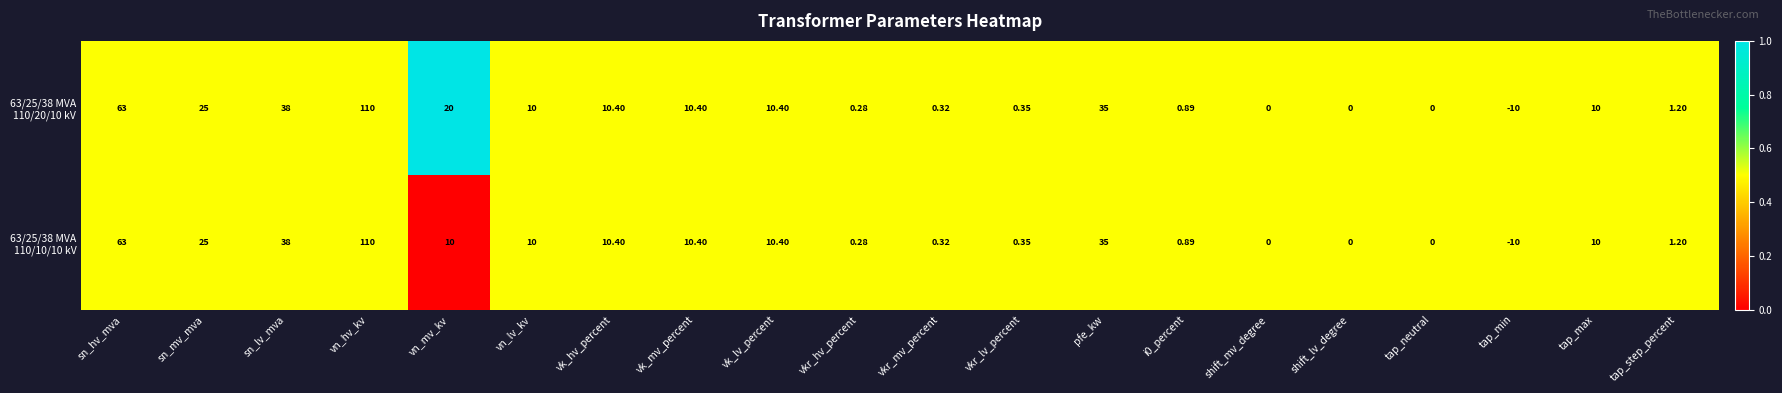

Which label corresponds to the smallest value in the chart?

tap_min